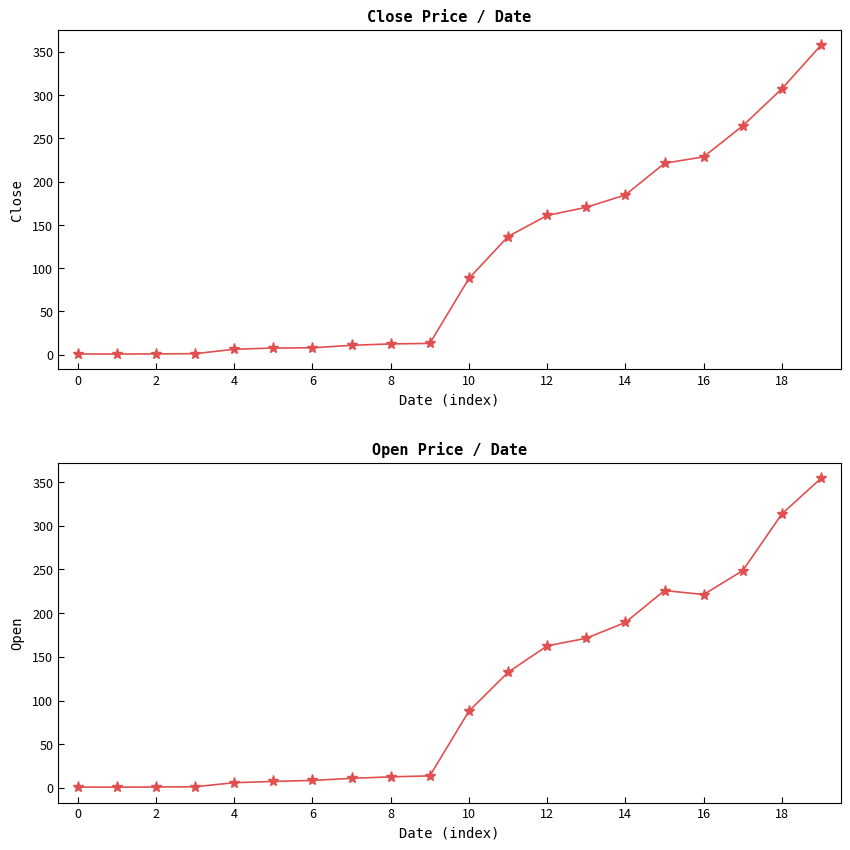

What is the difference between the maximum and second lowest values in the Close series?

356.8